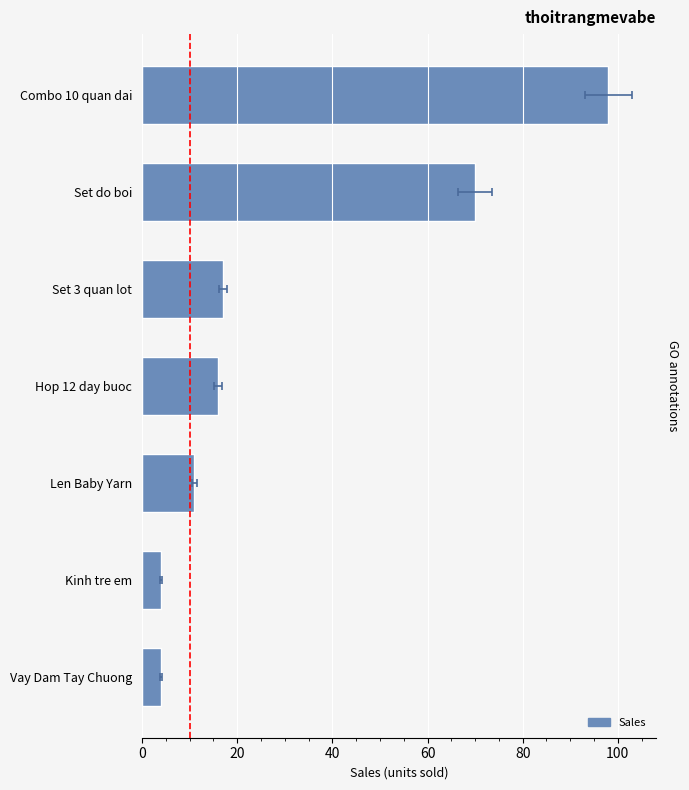

Is it true that the value at Set 3 quan lot is 29?

False